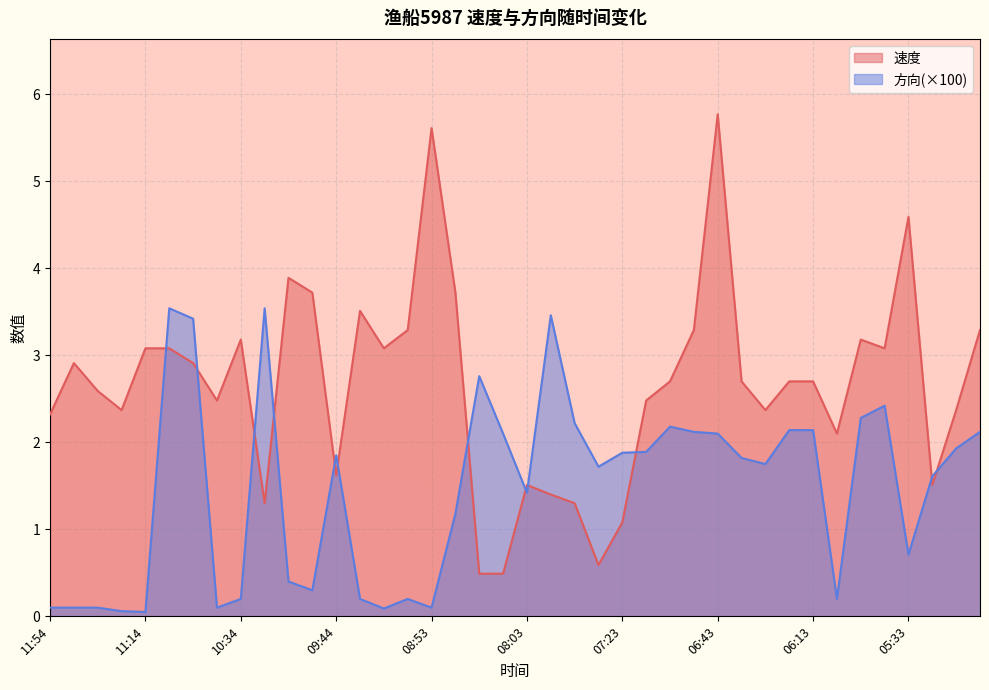

True or false: 速度 and 方向 intersect in this chart.

True